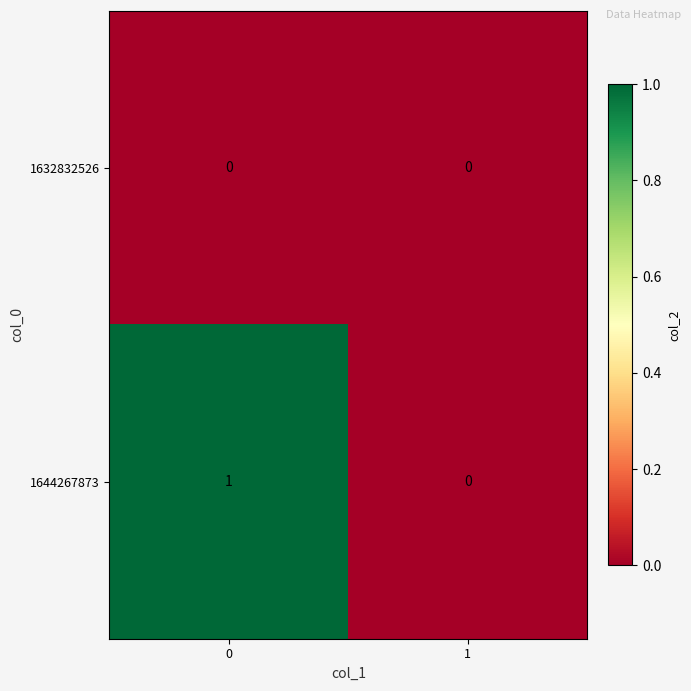

Which series has the largest range (max minus min)?

1644267873